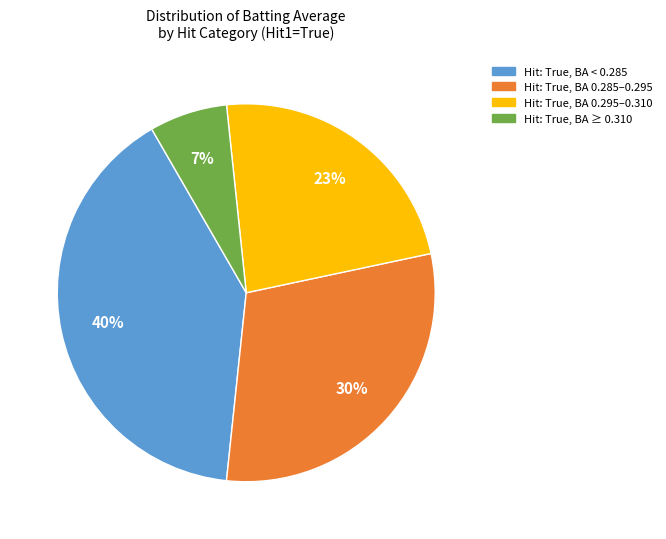

Combined, do Hit: True, BA < 0.285 and Hit: True, BA 0.285–0.295 account for over 50%?

Yes